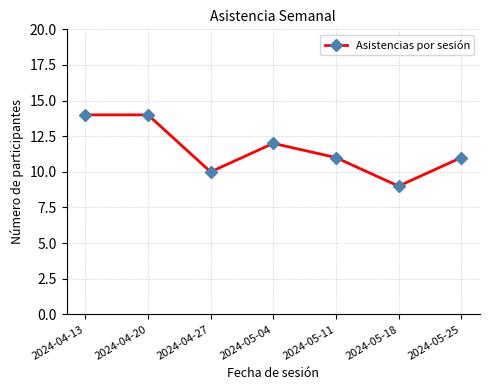

What is the sum of the values at 2024-05-25 and 2024-05-11?

22